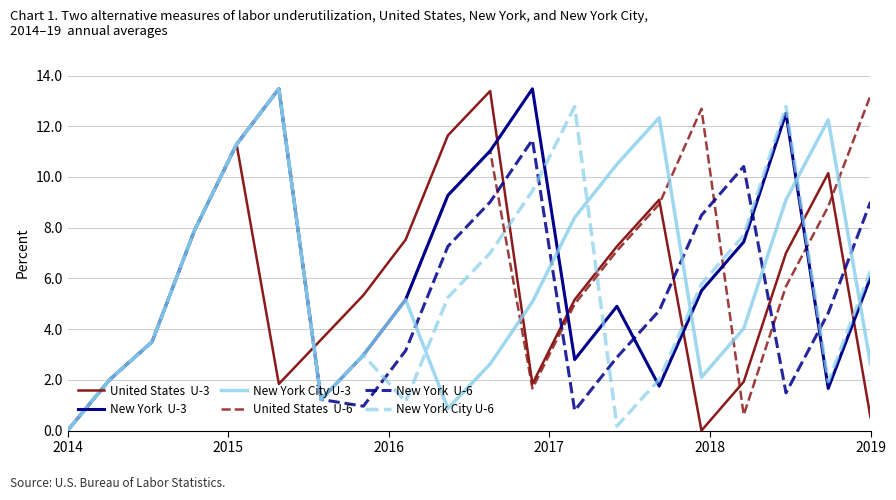

What is the maximum value shown in the chart?

13.5